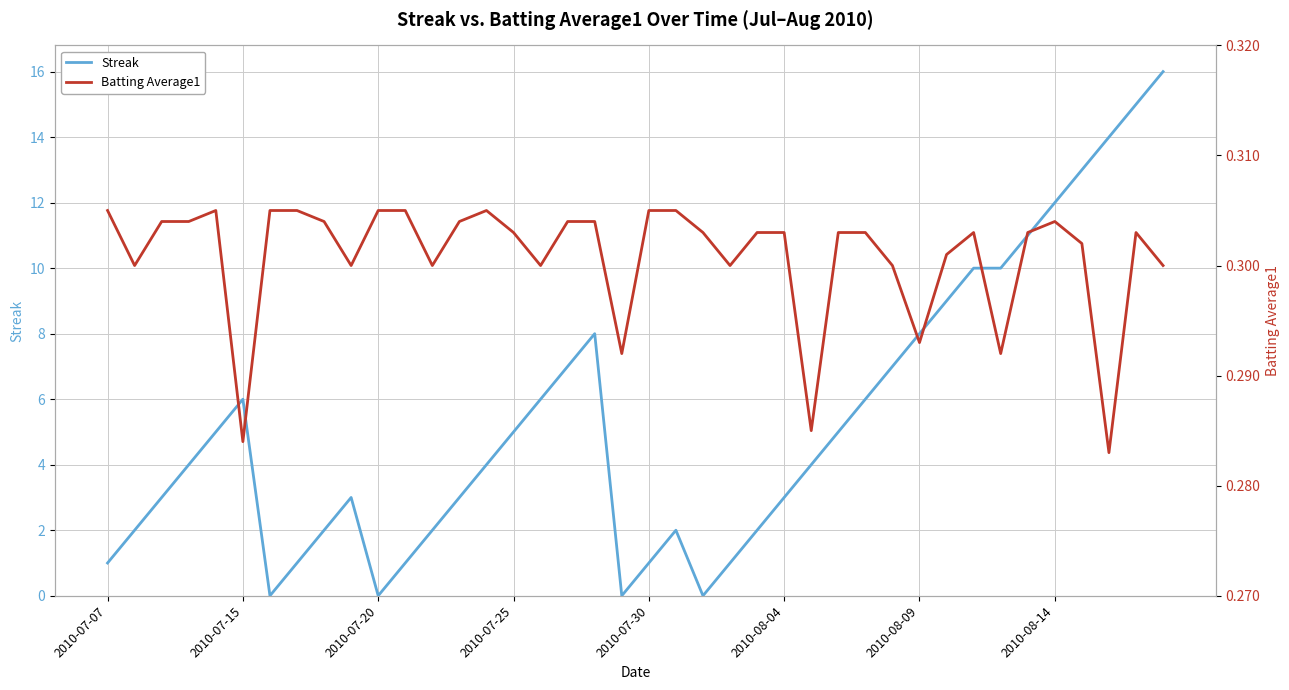

True or false: Batting Average1 has more than 1 points higher than both neighbors.

True